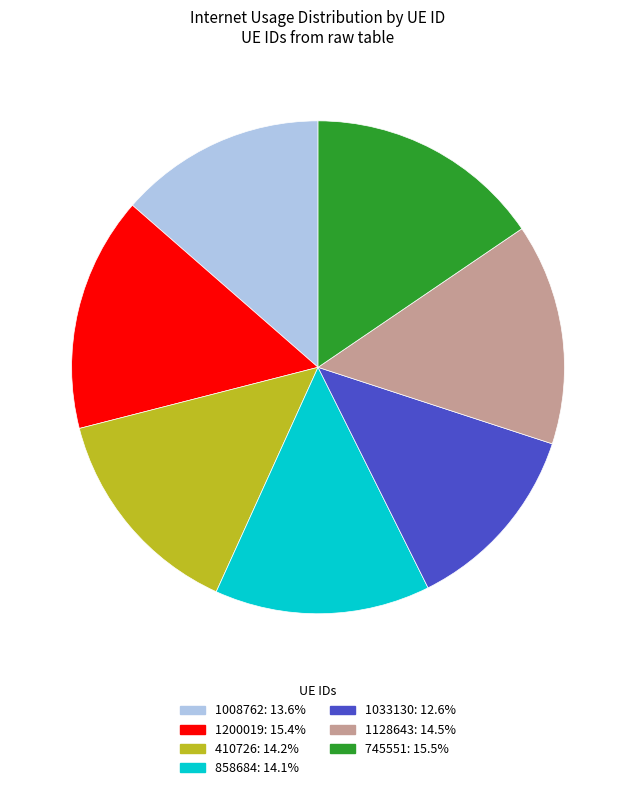

Combined, do 858684 and 1128643 account for over 50%?

No